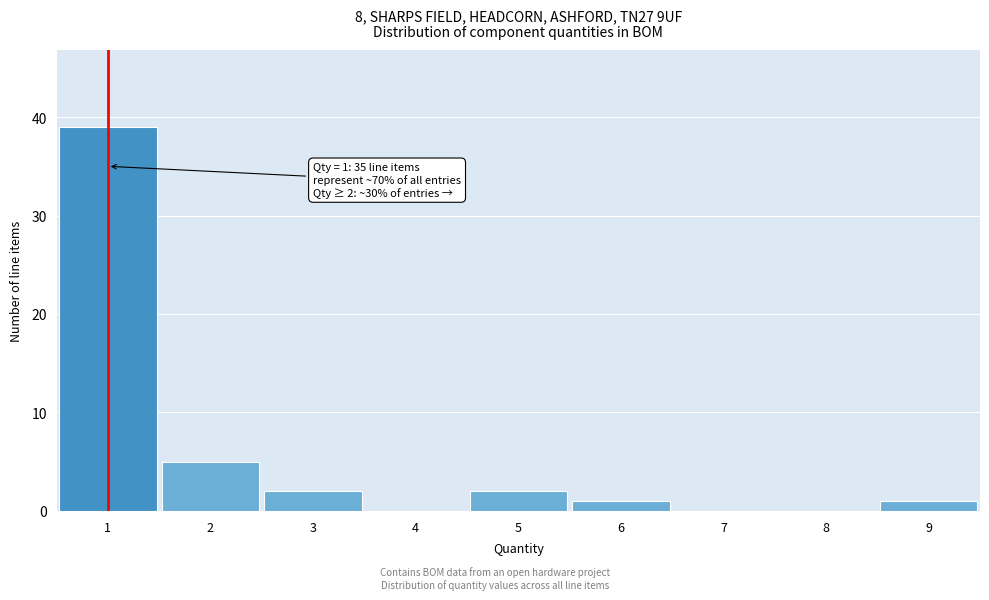

Which range on the x-axis has the tallest bar?

0.5 to 1.5